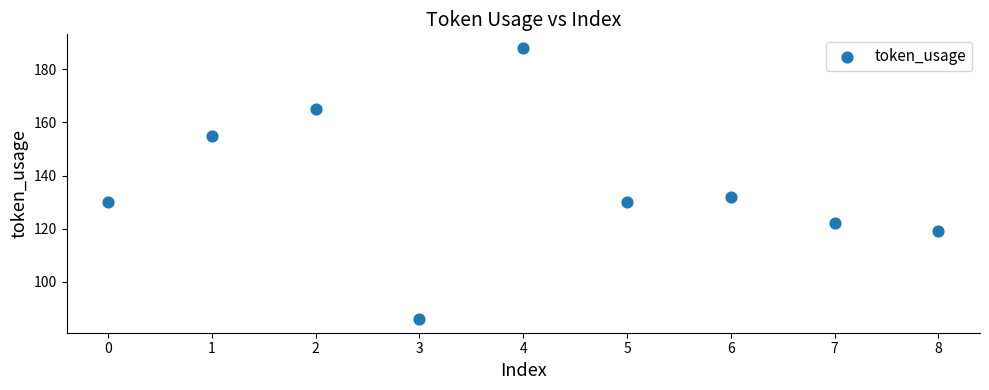

What is the range of Y values (max minus min)?

102